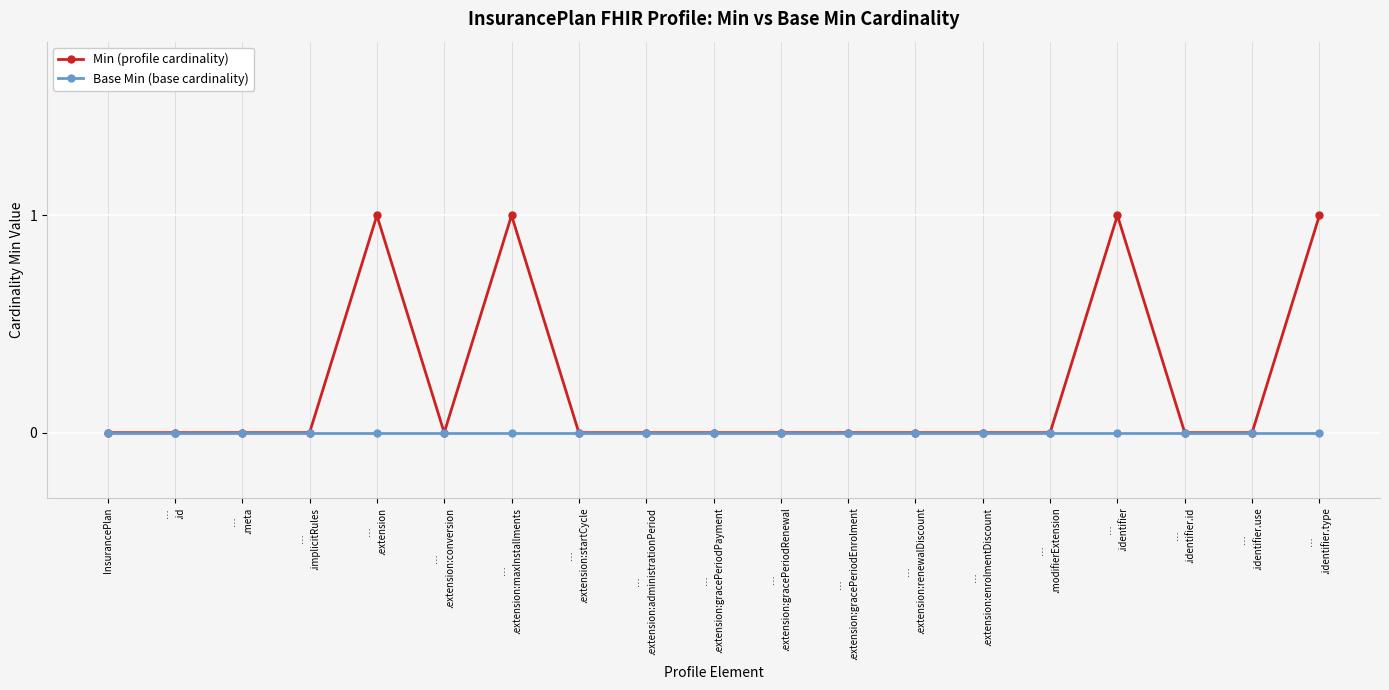

True or false: Min (profile cardinality) has a value of 1 at InsurancePlan.

False